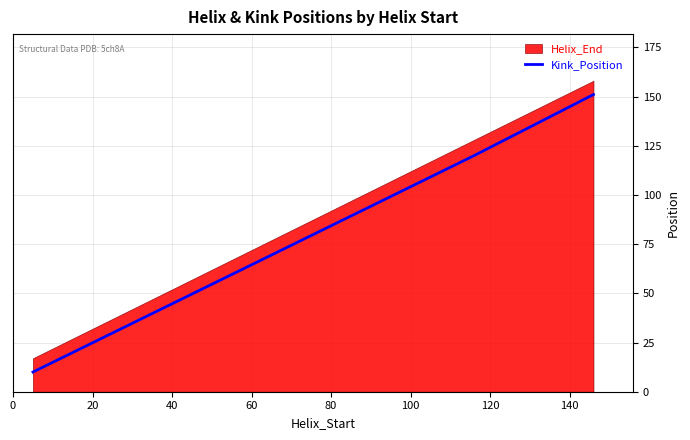

How many data points are less than 120?

1